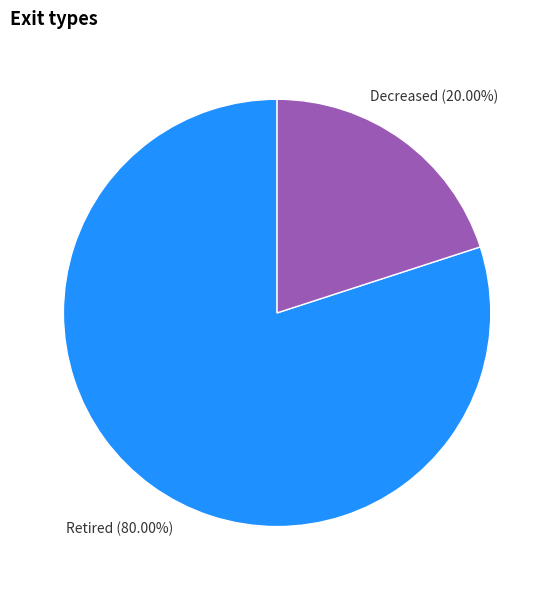

Is the sum of Decreased and Retired greater than half?

Yes